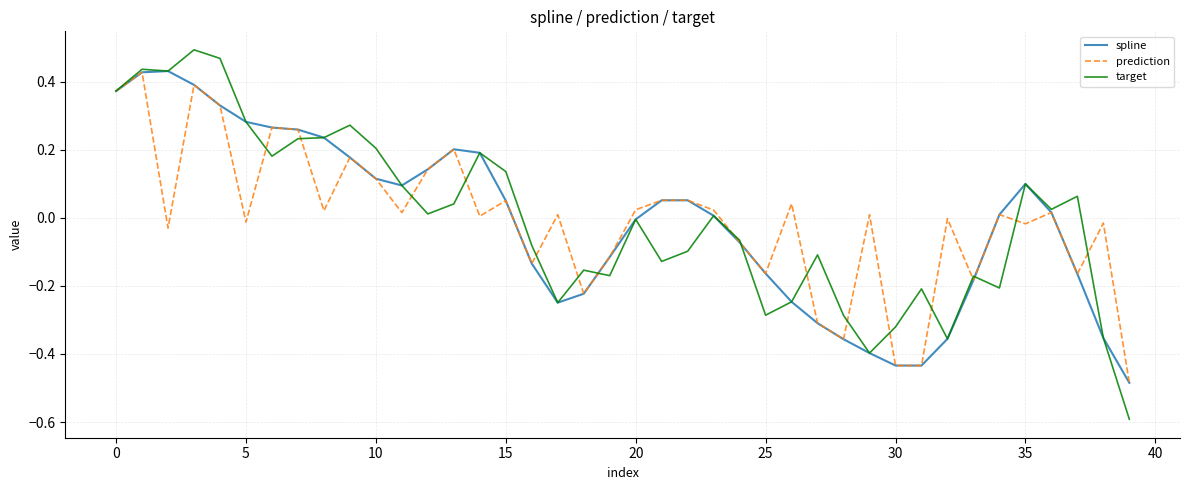

Does the chart display data point markers on the line(s)?

No